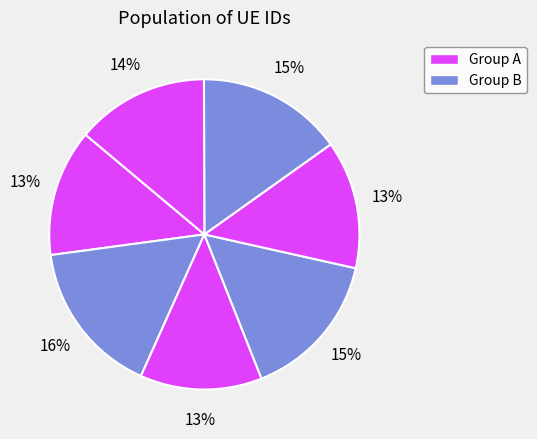

To the nearest percent, what is the average slice percentage?

14%